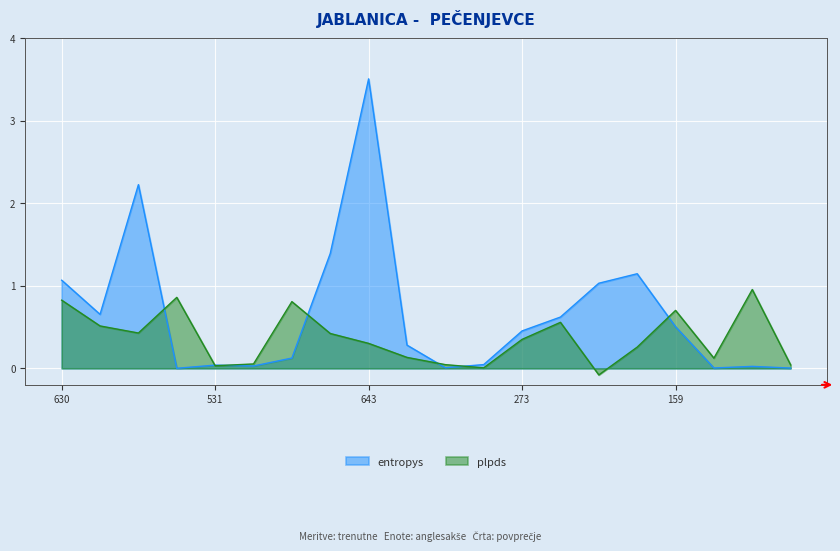

What is the sum of all entropys values?

13.2